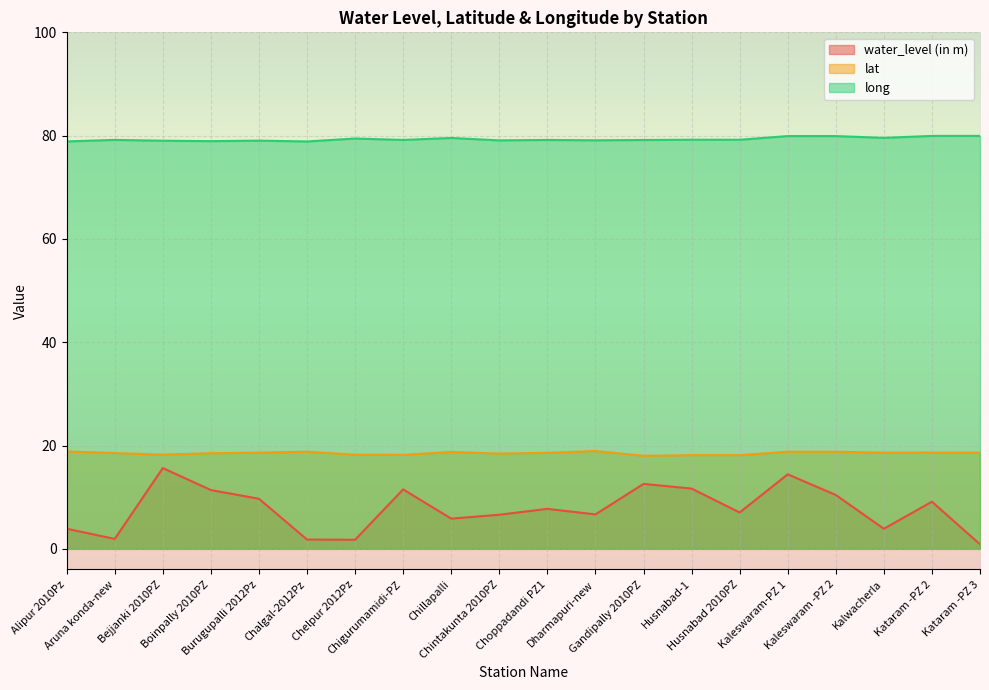

What is the difference between the lat values at Chalgal-2012Pz and Chelpur 2012Pz?

0.6